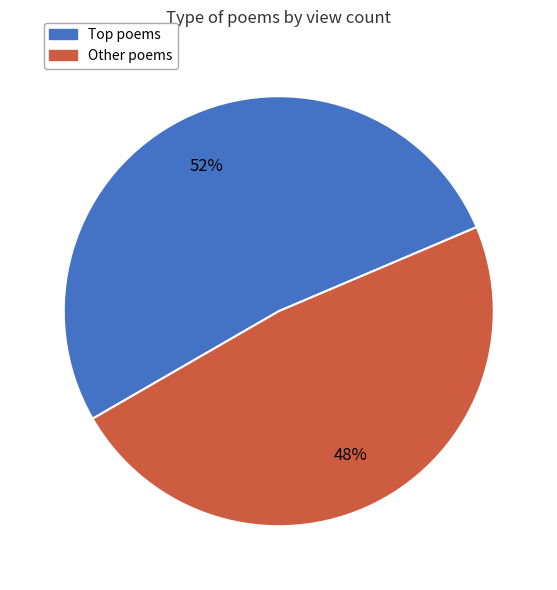

The Other poems slice represents 58% of the pie. True or false?

False